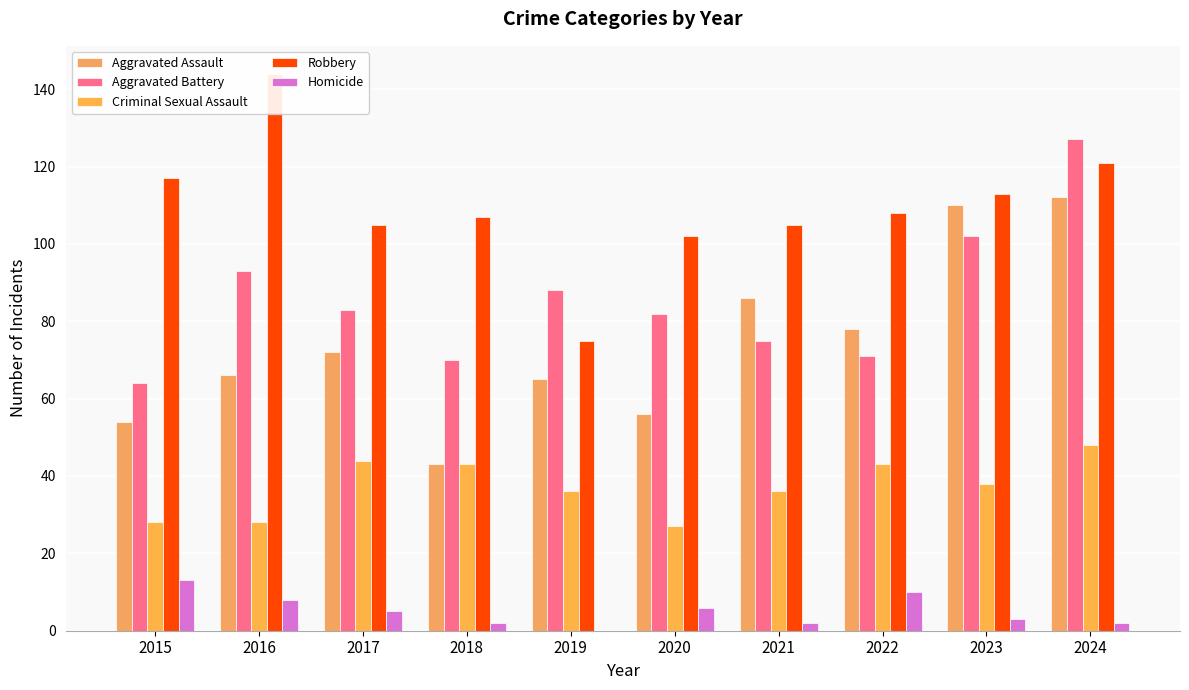

What is the difference between the second highest and second lowest values in the Aggravated Battery series?

32